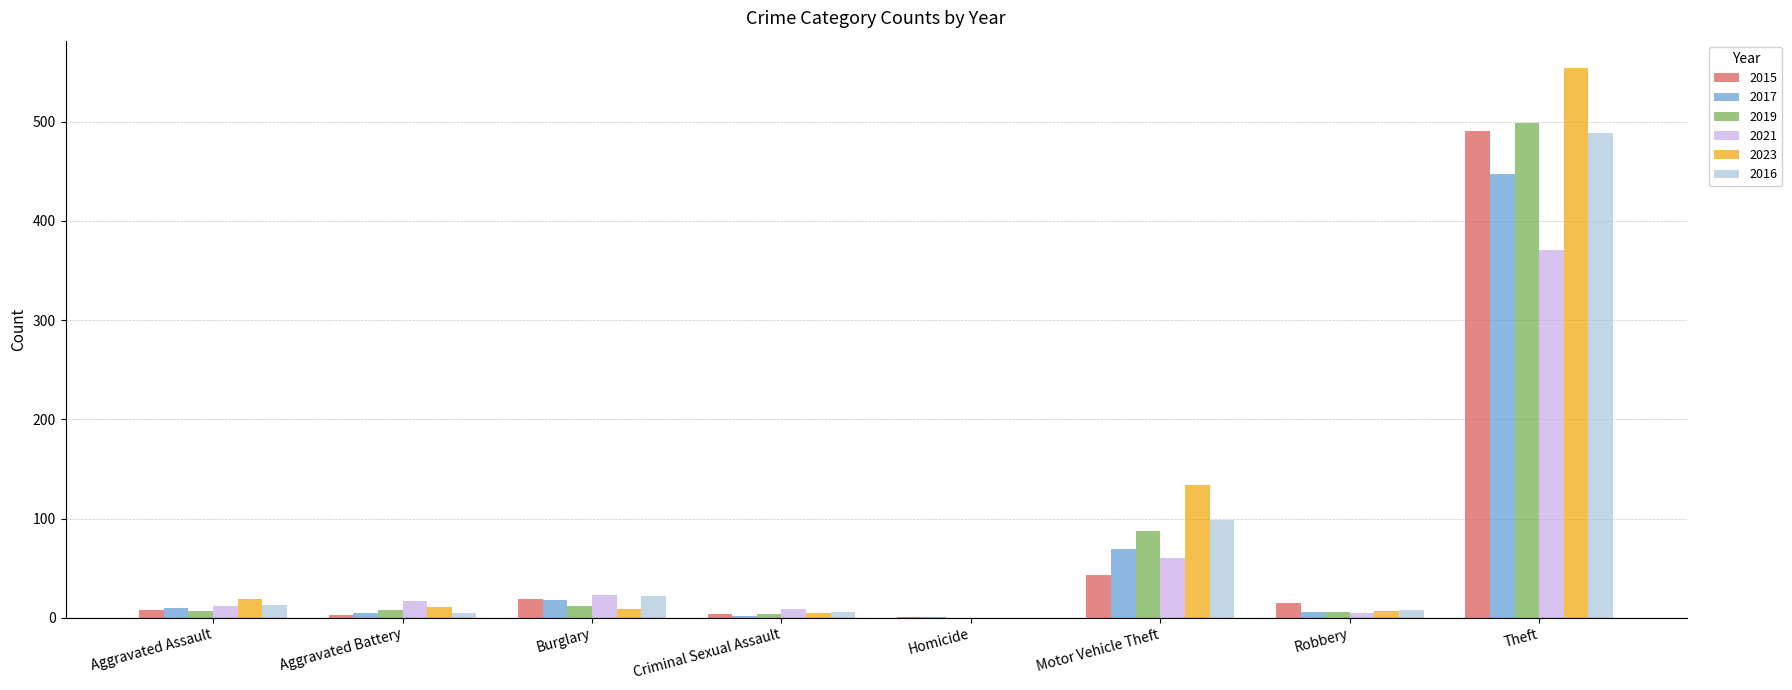

The 2016 series shows 157 at Theft. True or false?

False